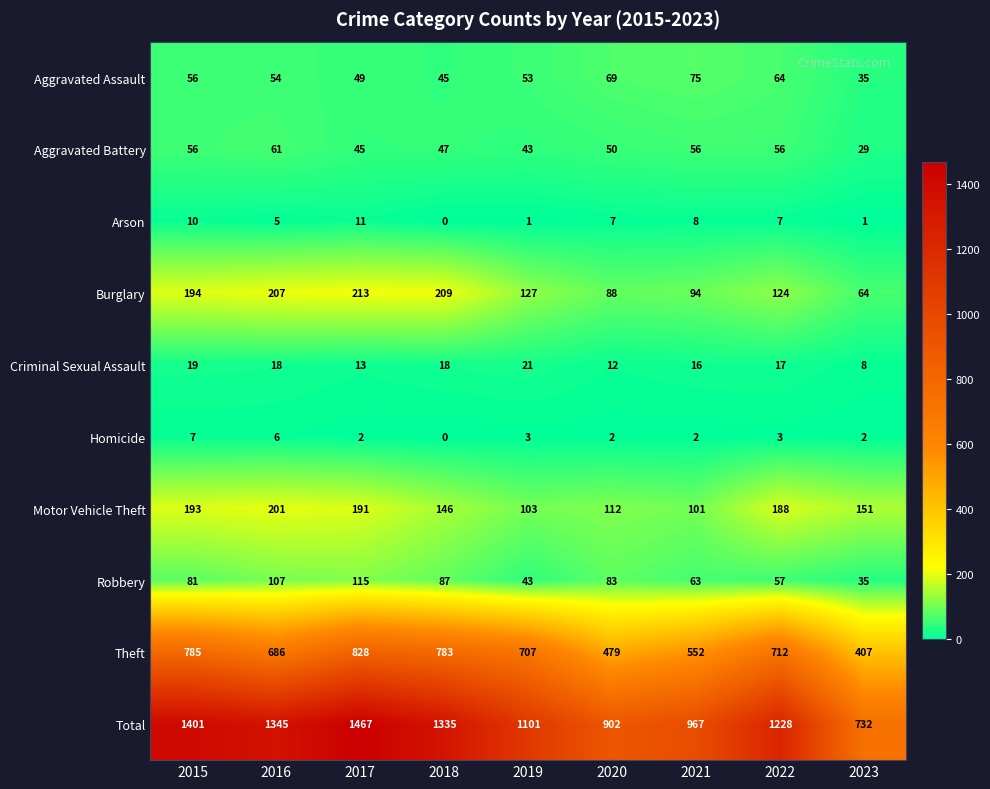

Where is Total nearest to the value 1099?

2019